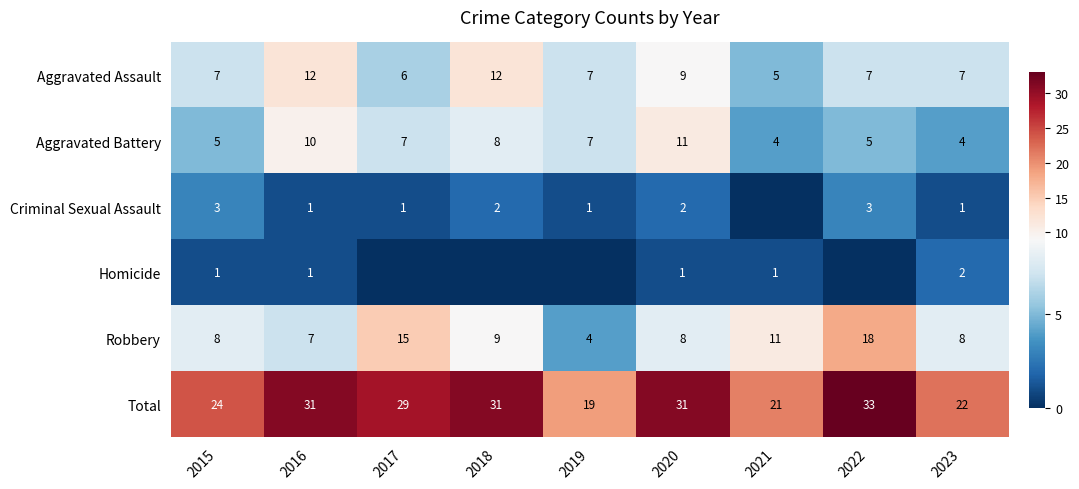

How many Aggravated Assault values are between 7 and 9?

5